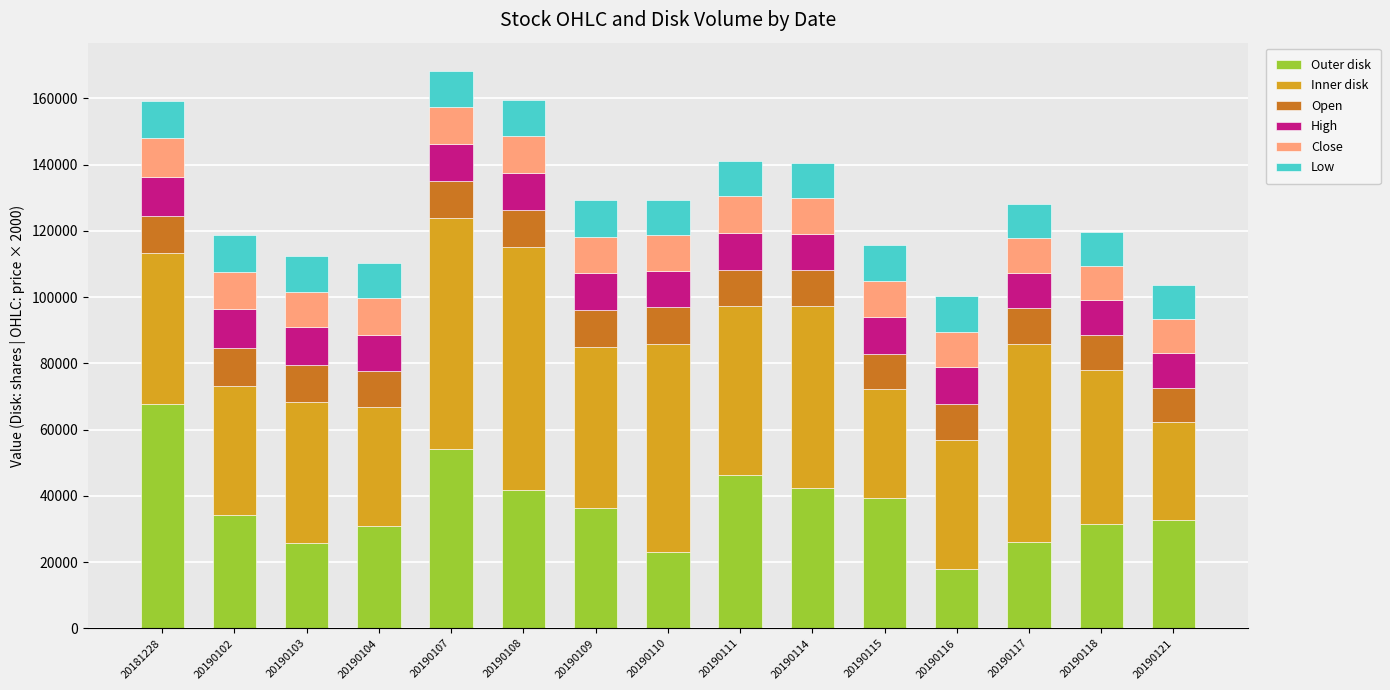

The Outer disk series shows 54040 at 20190107. True or false?

True